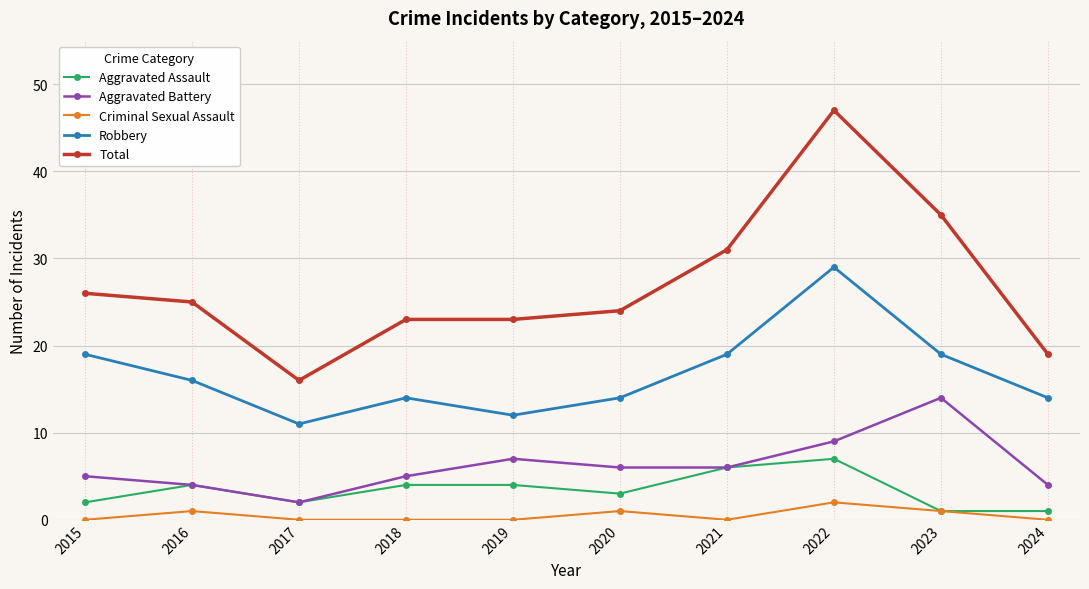

Rank the series by their maximum value, from highest to lowest.

Total, Robbery, Aggravated Battery, Aggravated Assault, Criminal Sexual Assault